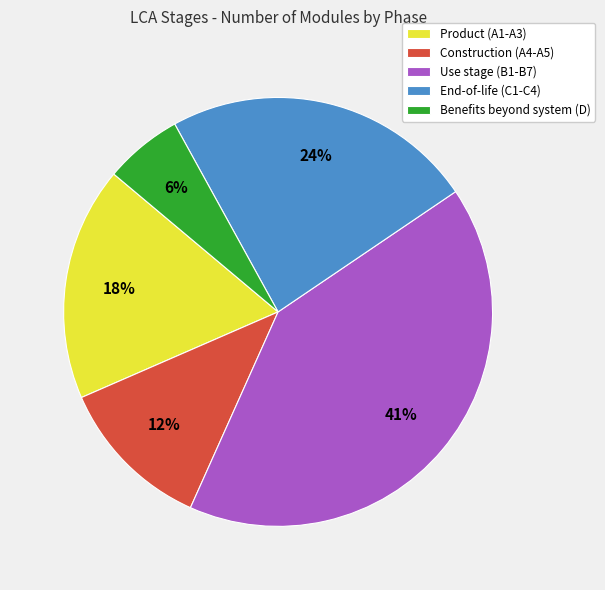

To the nearest percent, what is the average slice percentage?

20%